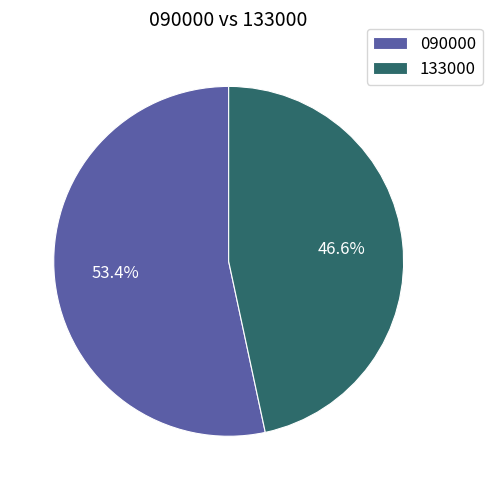

Is it true that 133000 is 47% of the pie?

True